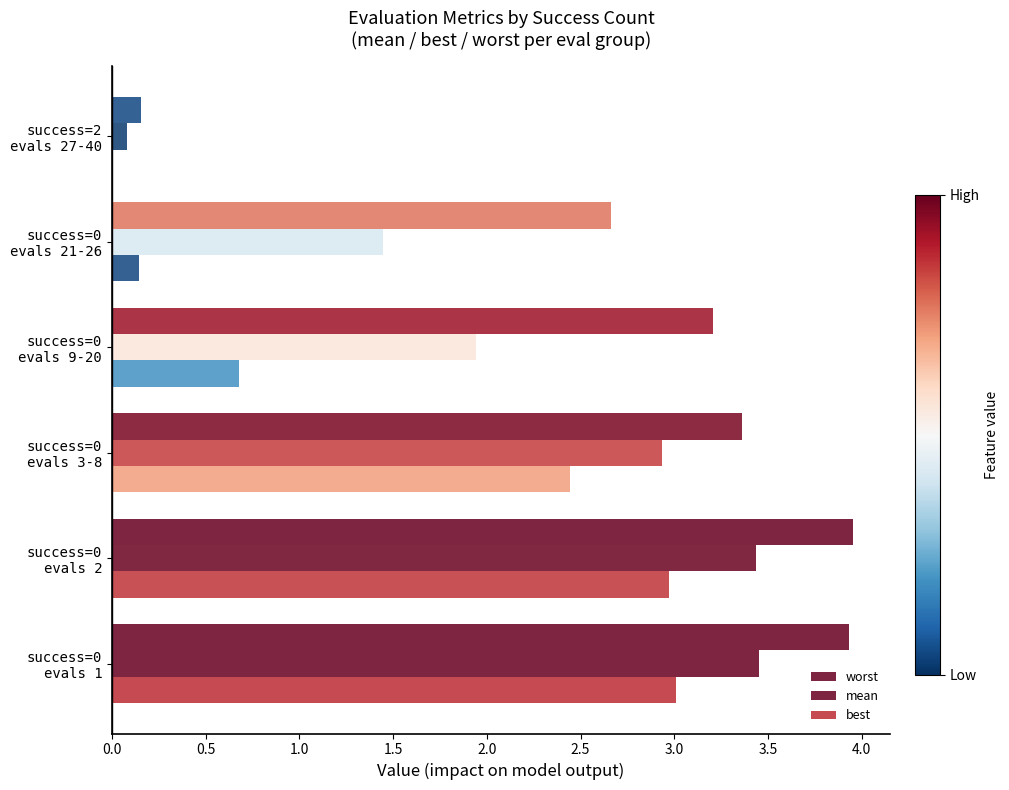

How many distinct data groups are displayed?

3